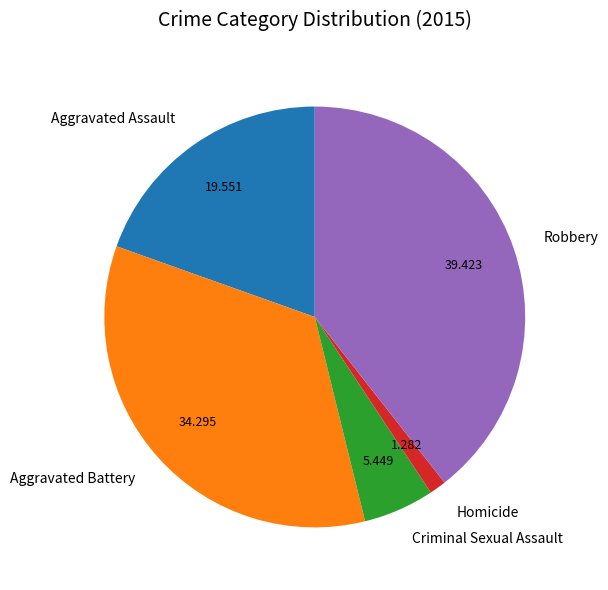

Does any single category account for the majority?

No